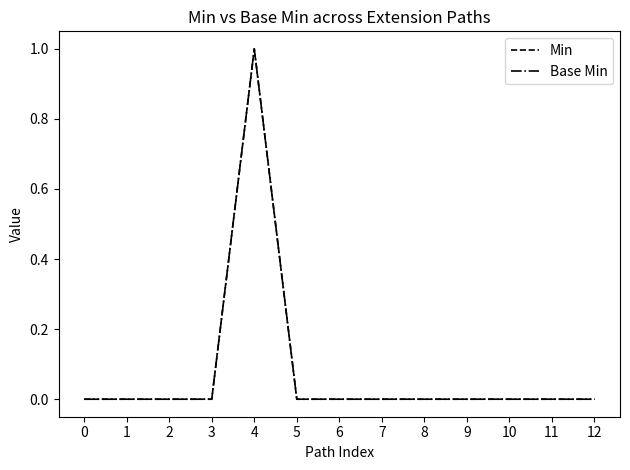

Which has a higher value, 4 or 11?

4